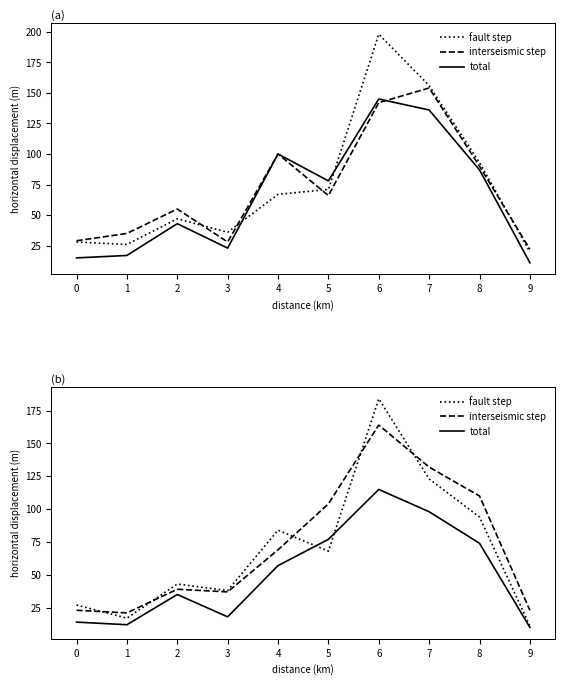

True or false: interseismic step has more than 2 interior local peaks.

False